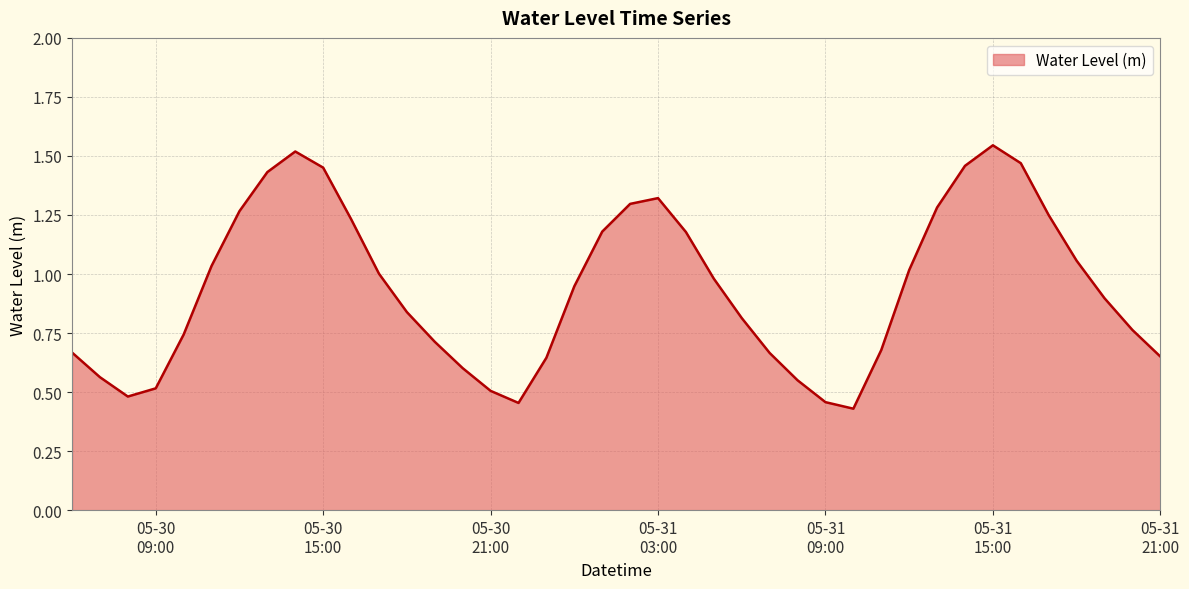

True or false: the data has more than 0 interior local peaks.

True